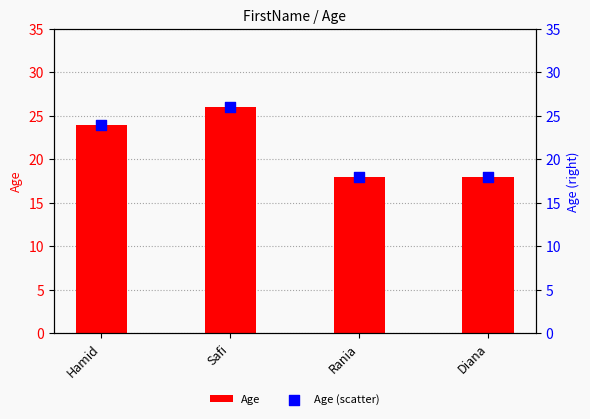

Which series reaches the minimum Y coordinate?

Age